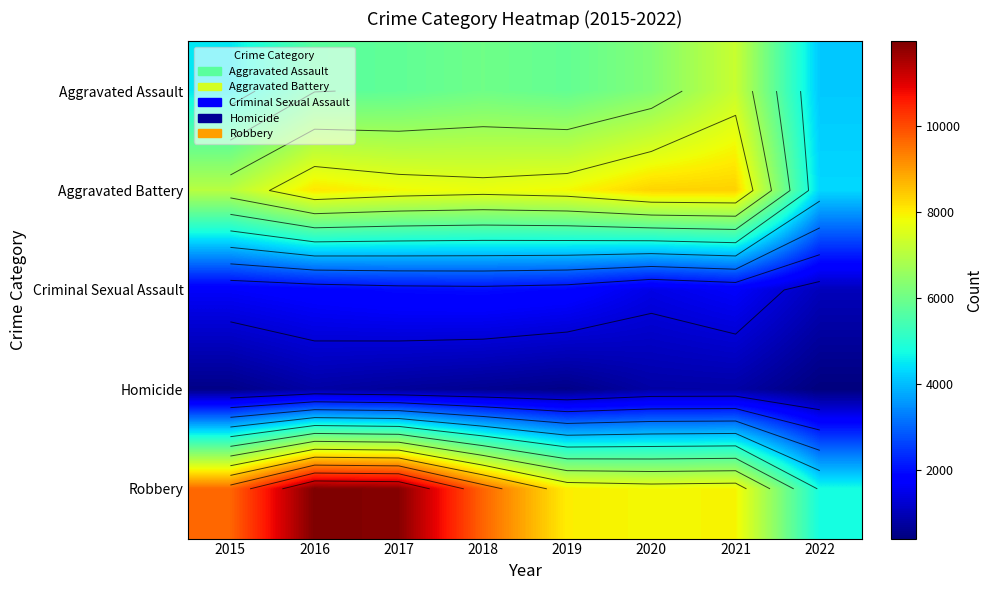

Where does the Homicide series first go above 672?

2016